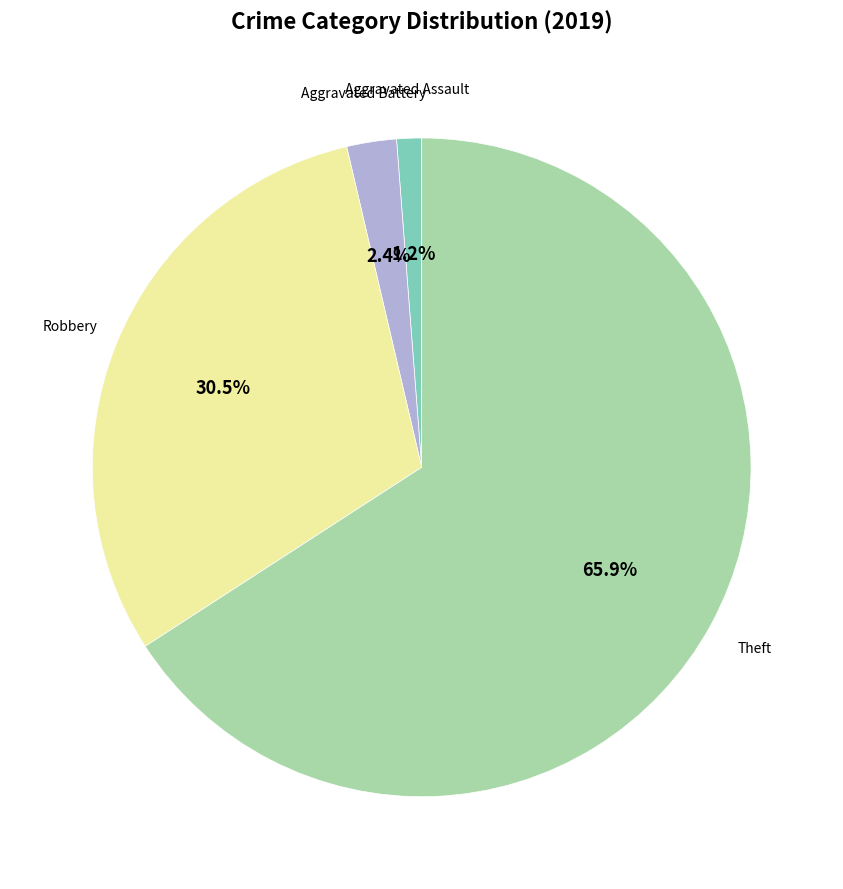

Is there any slice that represents more than half of the pie?

Yes